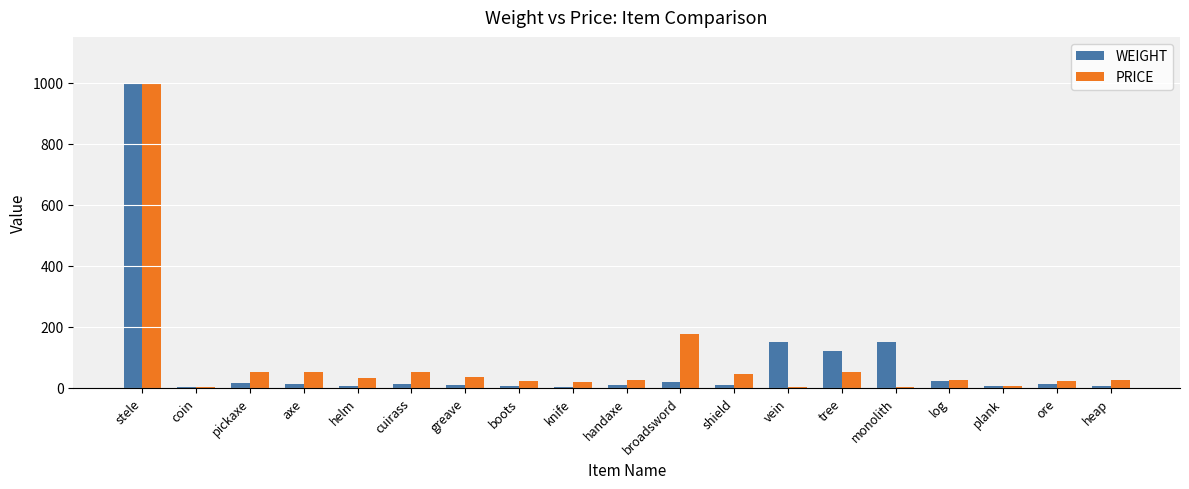

True or false: PRICE has a value of 87.8 at cuirass.

False